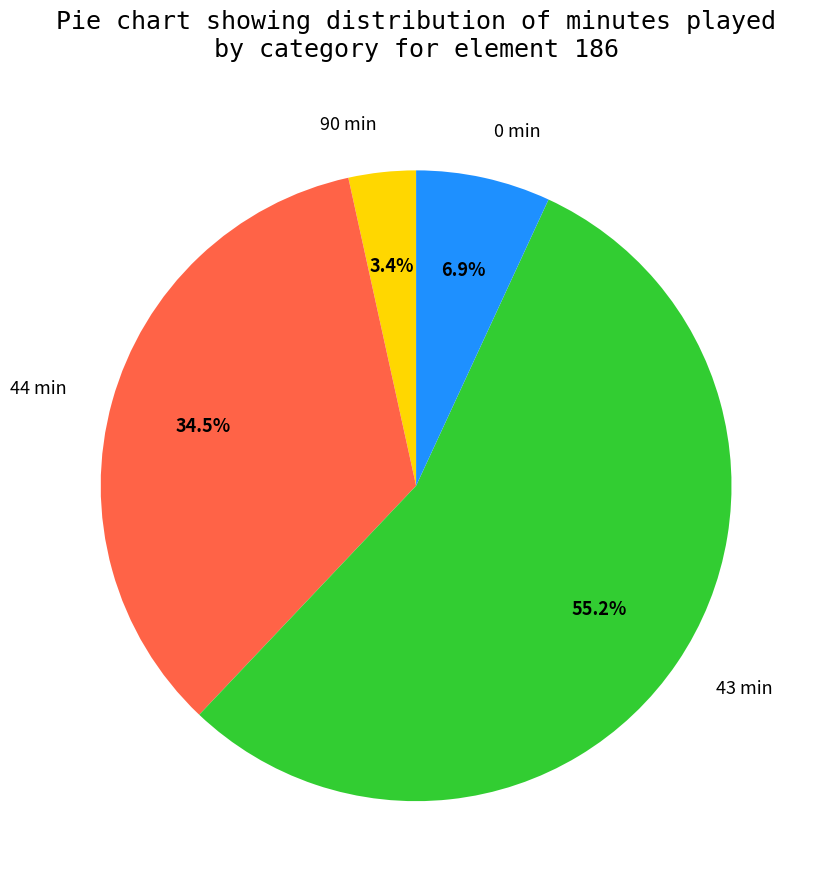

Combined, what portion of the pie is 0 min and 43 min?

62.1%